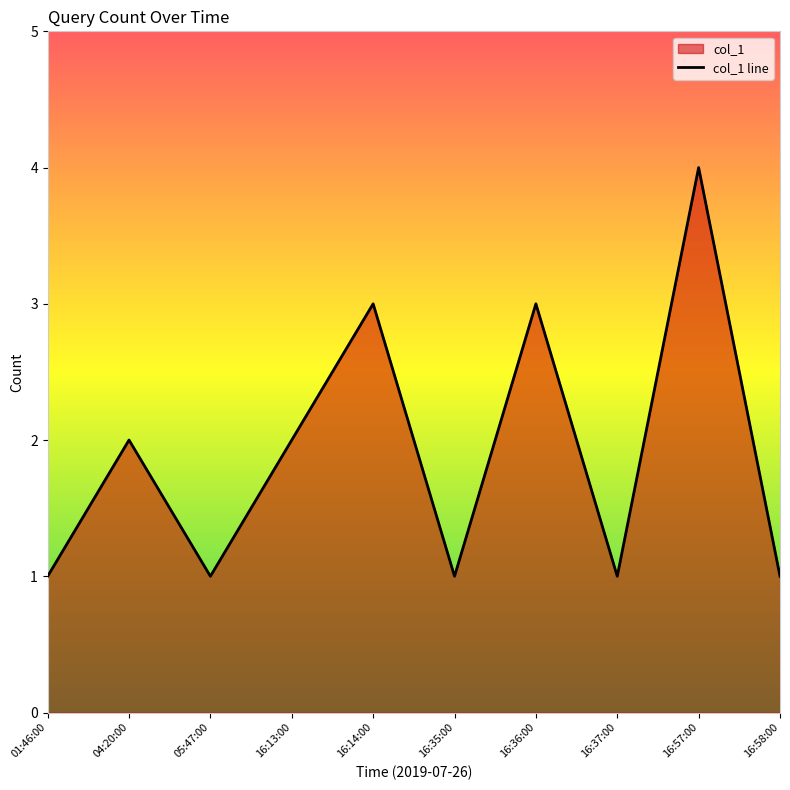

Is it true that the value at 01:46:00 is 1?

True